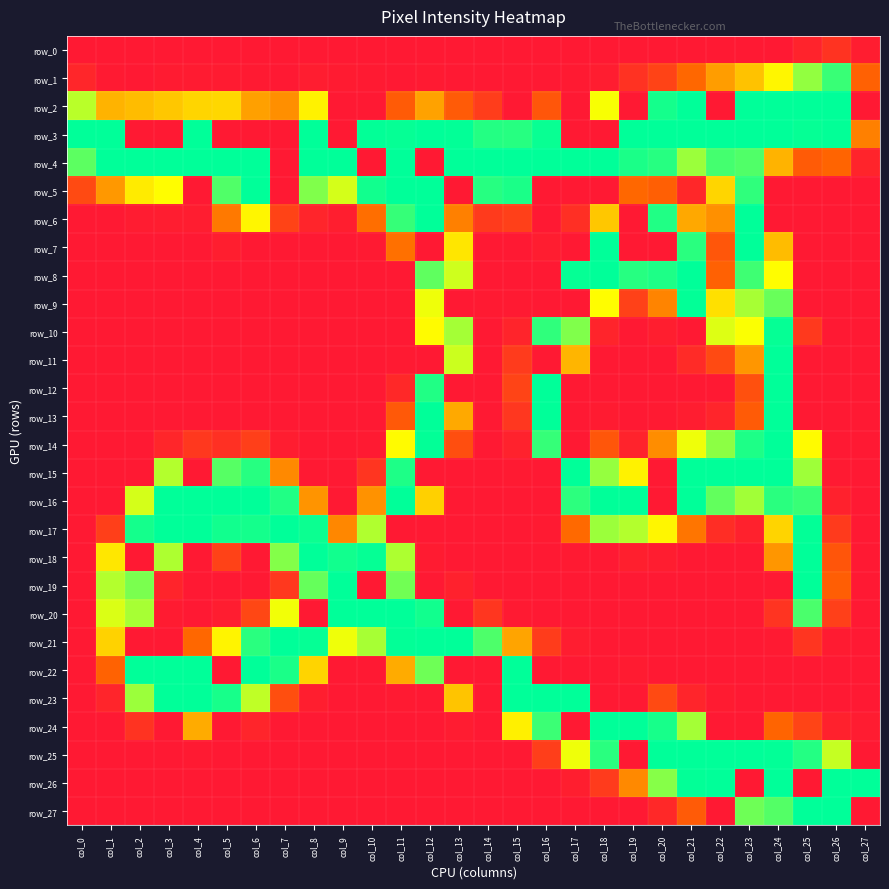

At which category is the sum across all series the highest?

col_24